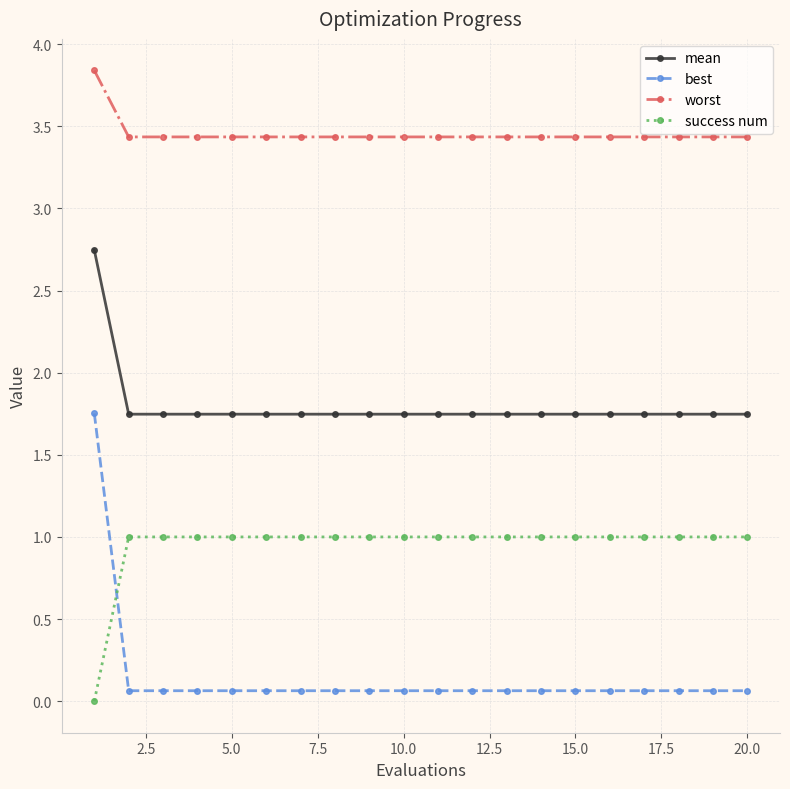

What is the value of the success num point at the 14th from the left?

1.0